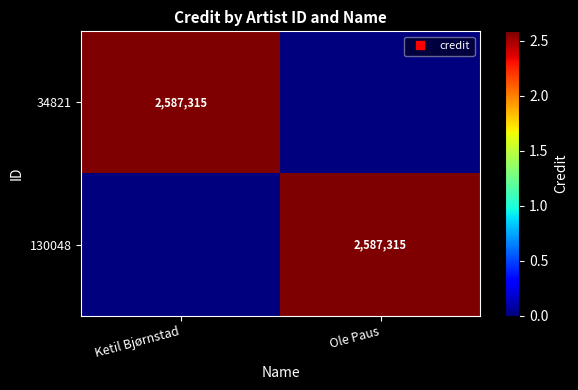

At which category is the sum across all series the highest?

Ketil Bjørnstad